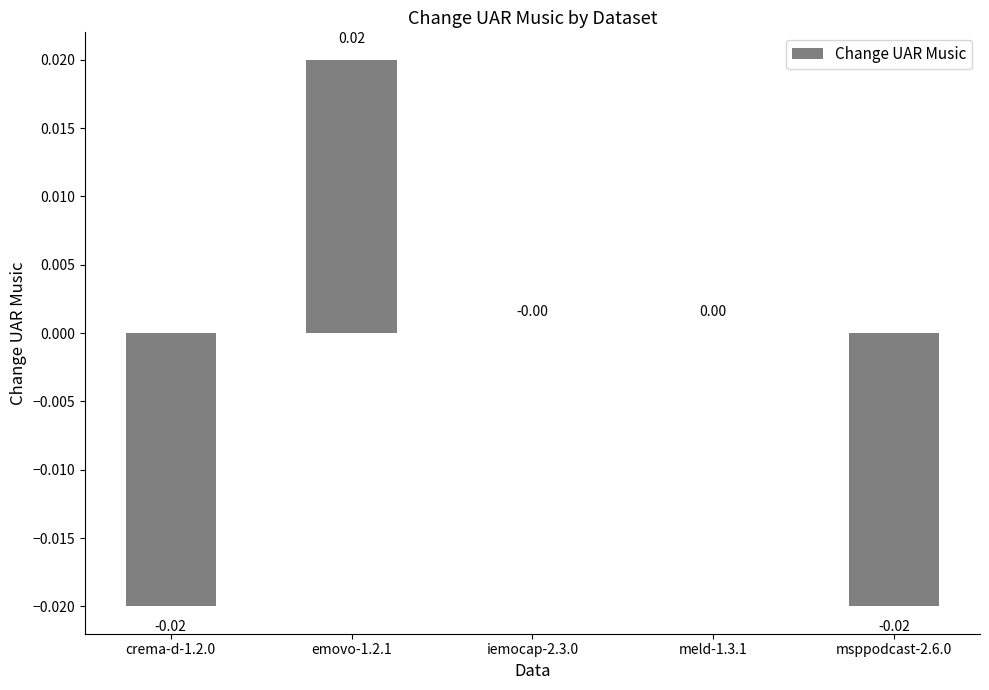

Which has a higher value, iemocap-2.3.0 or crema-d-1.2.0?

iemocap-2.3.0